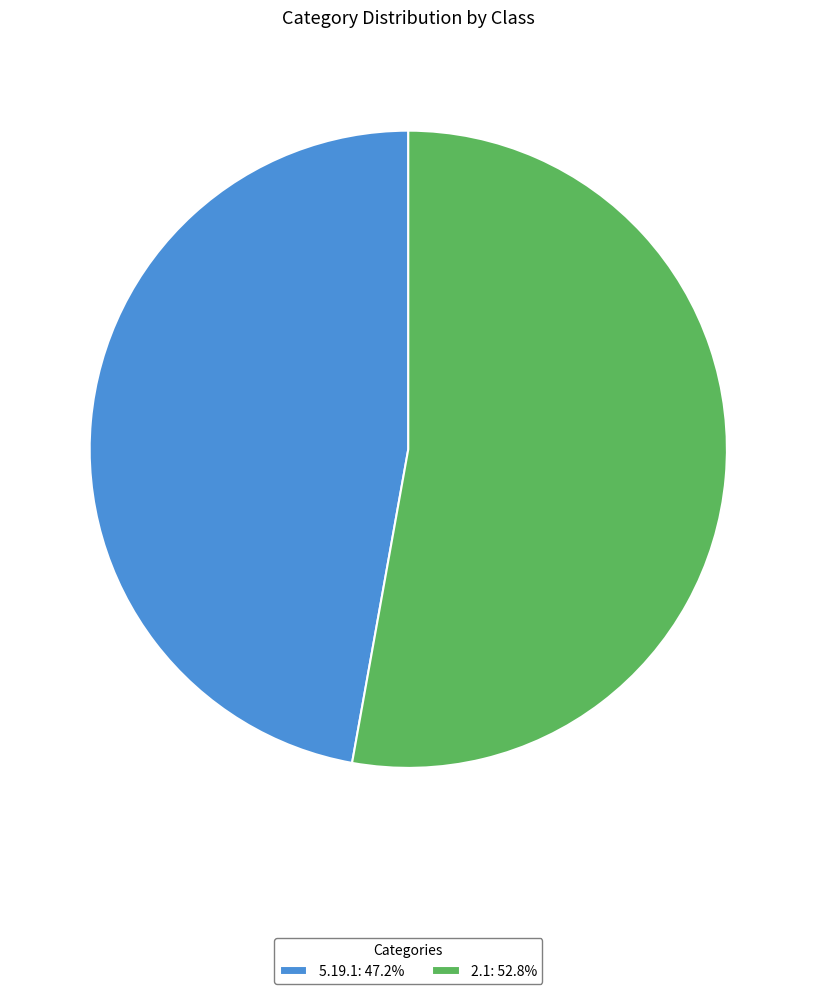

Do 5.19.1: 47.2% and 2.1: 52.8% together represent more than half of the pie?

Yes